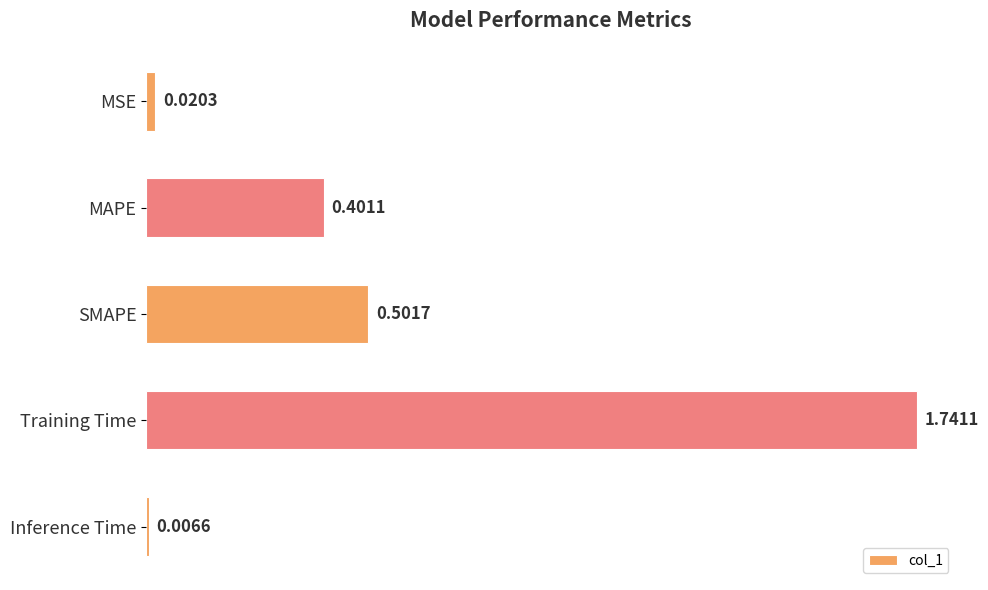

Where is the data nearest to the value 0?

Inference Time